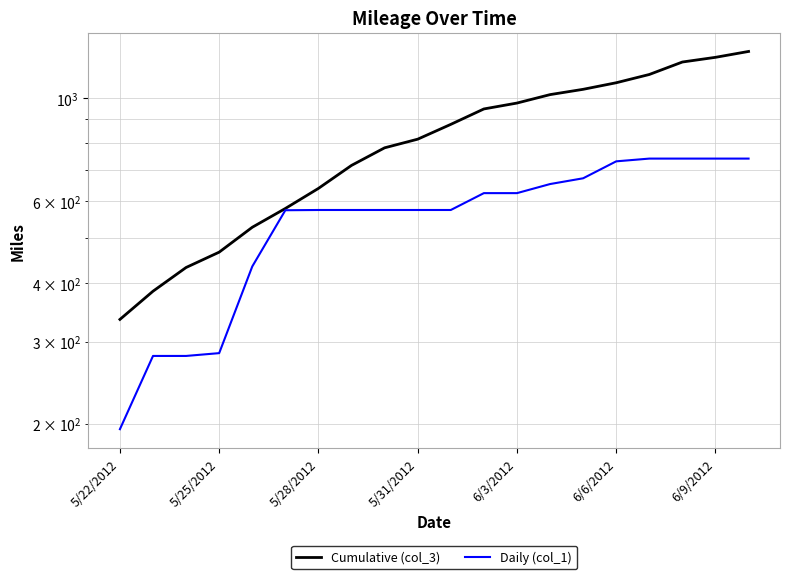

Where does the Cumulative (col_3) series first go above 878?

10